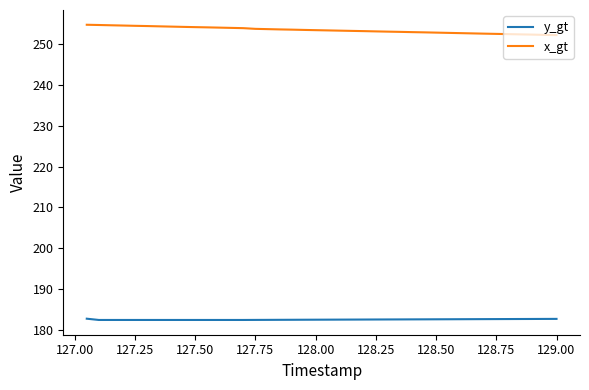

True or false: x_gt and y_gt intersect in this chart.

False